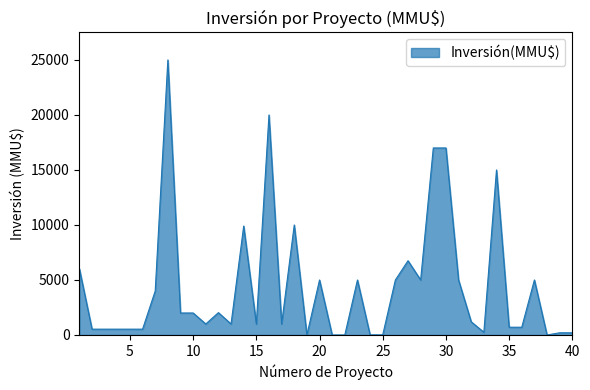

What is the average value?

4416